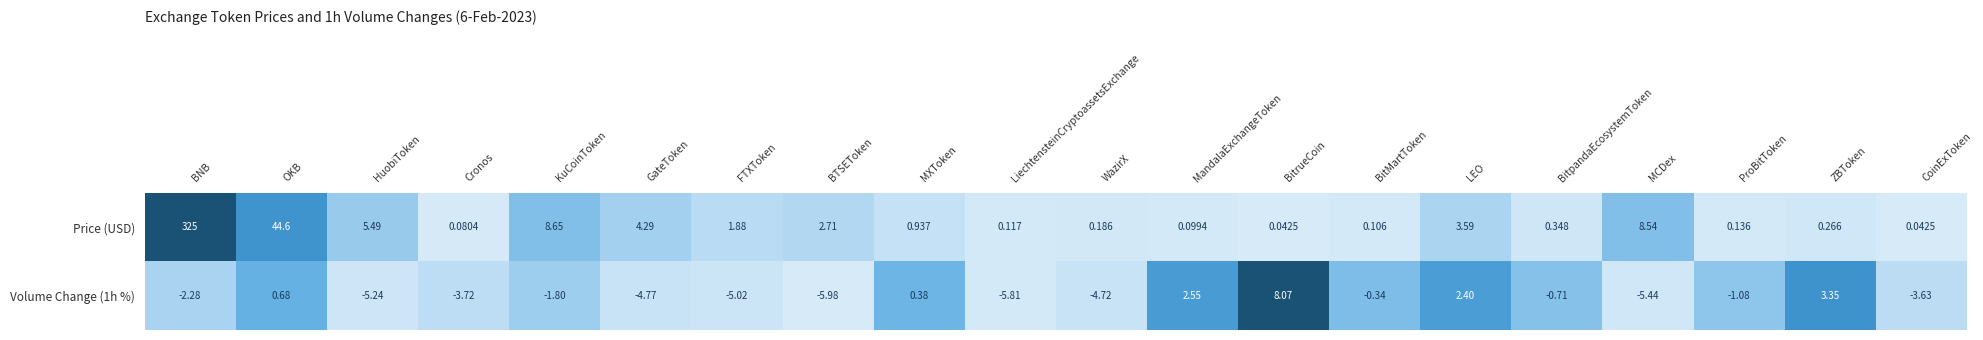

At which label is Price (USD) closest to 162?

OKB